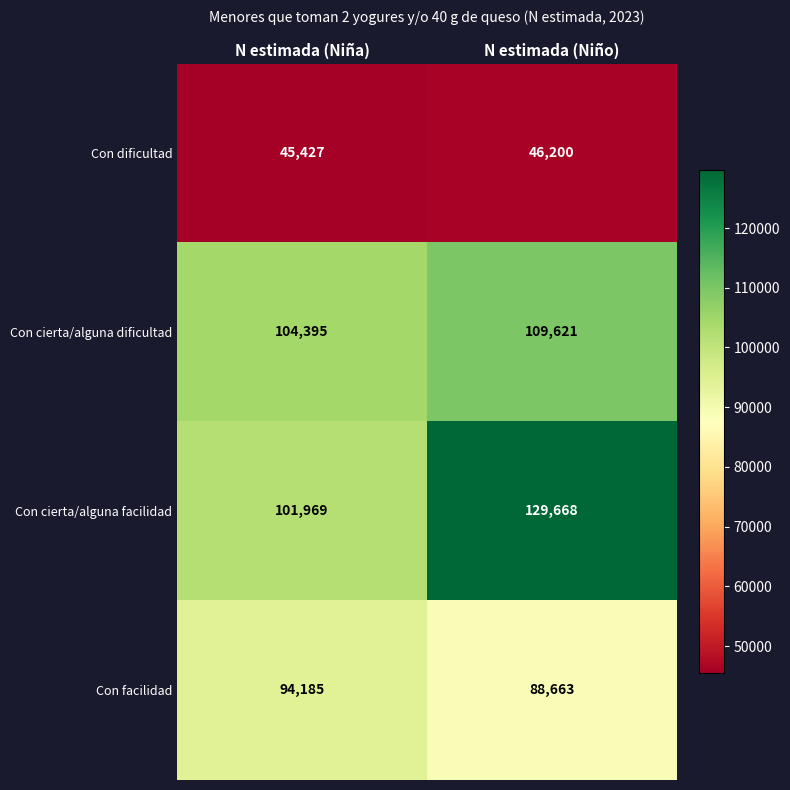

Which category has the highest value across all series?

N estimada (Niño)